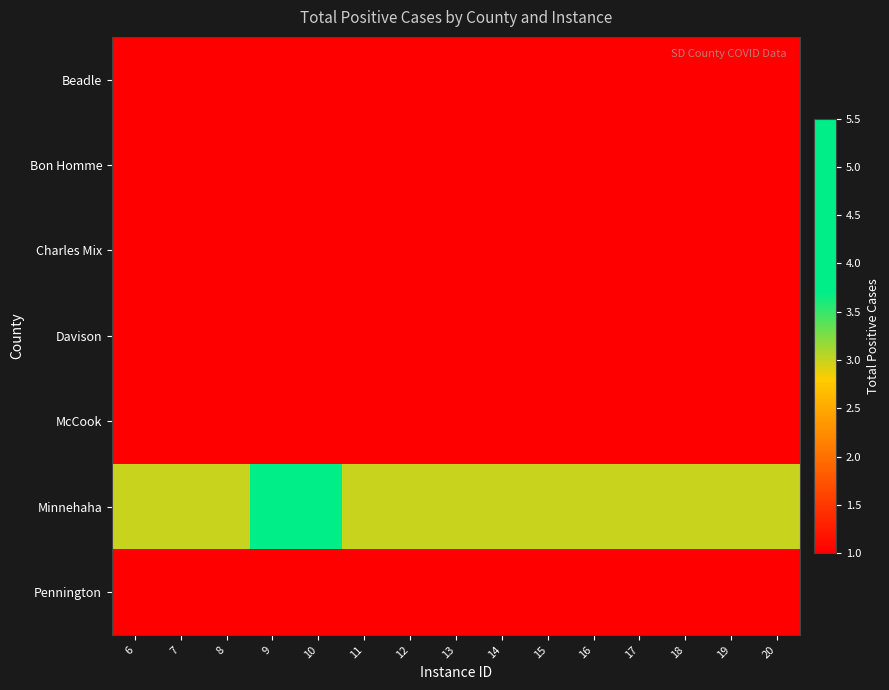

Reading right to left, list all the values displayed in this chart.

Beadle: 20=1	19=1	18=1	17=1	16=1	15=1	14=1	13=1	12=1	11=1	10=1	9=1	8=1	7=1	6=1
Bon Homme: 20=1	19=1	18=1	17=1	16=1	15=1	14=1	13=1	12=1	11=1	10=1	9=1	8=1	7=1	6=1
Charles Mix: 20=1	19=1	18=1	17=1	16=1	15=1	14=1	13=1	12=1	11=1	10=1	9=1	8=1	7=1	6=1
Davison: 20=1	19=1	18=1	17=1	16=1	15=1	14=1	13=1	12=1	11=1	10=1	9=1	8=1	7=1	6=1
McCook: 20=1	19=1	18=1	17=1	16=1	15=1	14=1	13=1	12=1	11=1	10=1	9=1	8=1	7=1	6=1
Minnehaha: 20=3	19=3	18=3	17=3	16=3	15=3	14=3	13=3	12=3	11=3	10=5	9=4	8=3	7=3	6=3
Pennington: 20=1	19=1	18=1	17=1	16=1	15=1	14=1	13=1	12=1	11=1	10=1	9=1	8=1	7=1	6=1